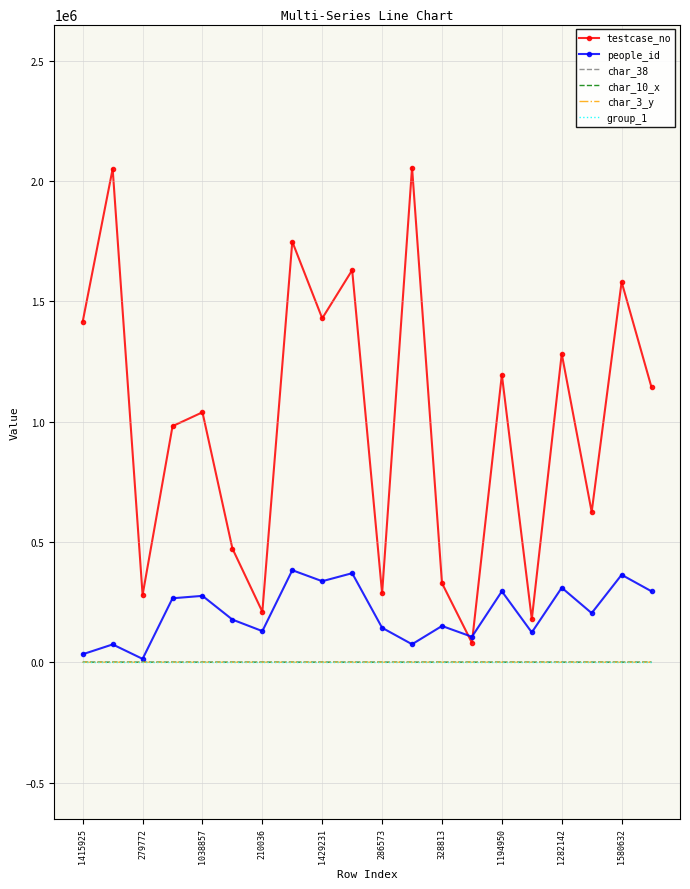

Which series has the largest total across all categories?

testcase_no